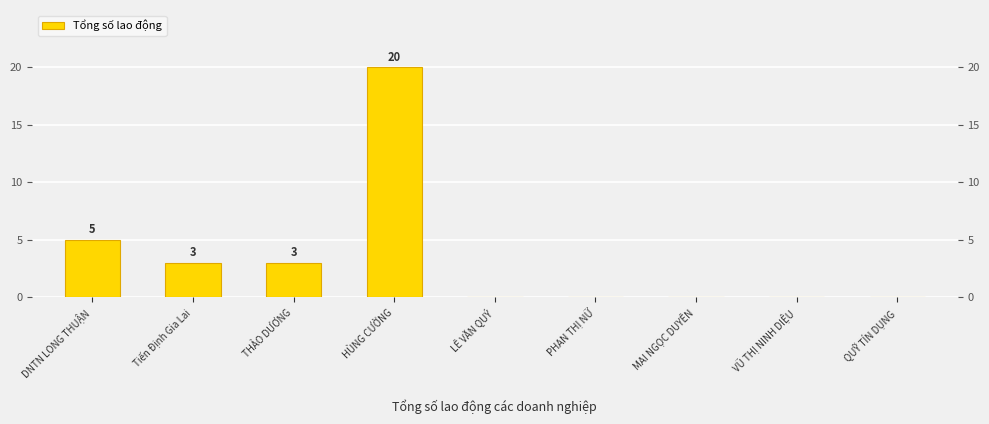

At which category does the chart reach its minimum across all series?

LÊ VĂN QUÝ